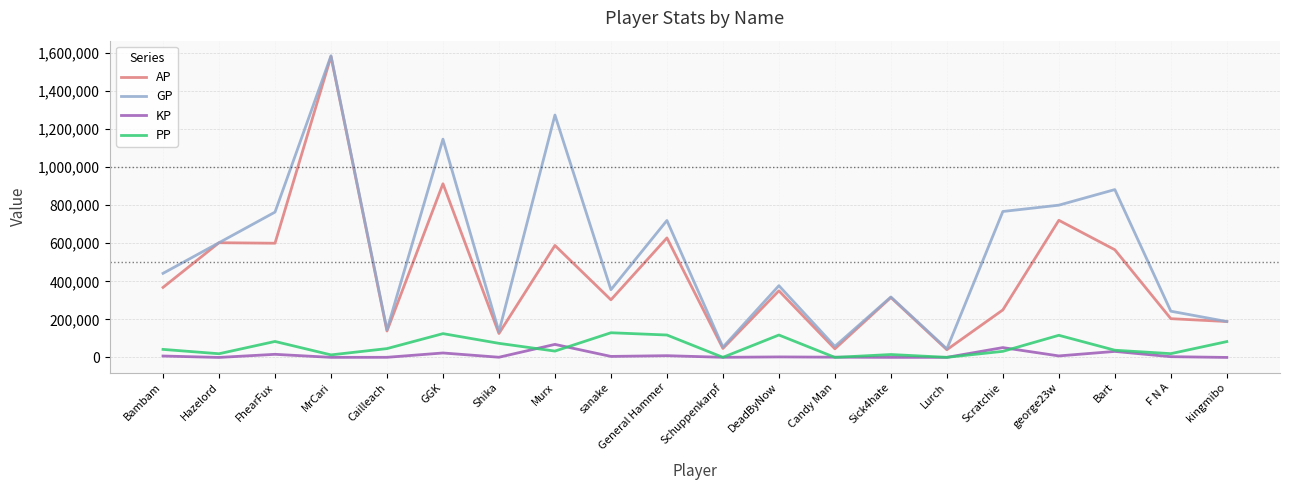

How many lines are shown in the chart?

4